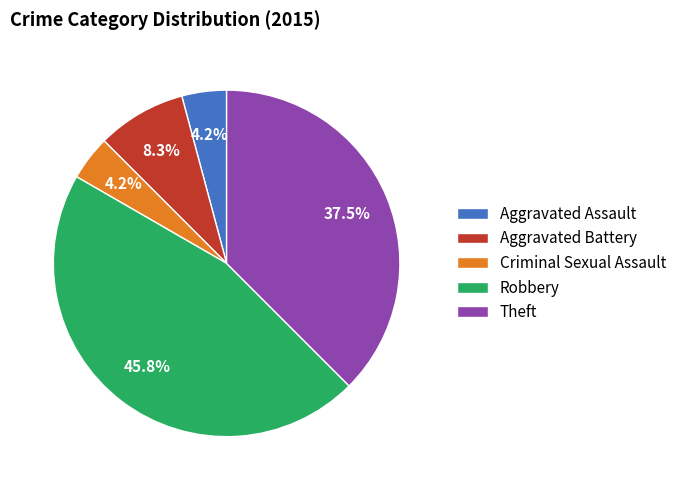

Which slice is the largest?

Robbery